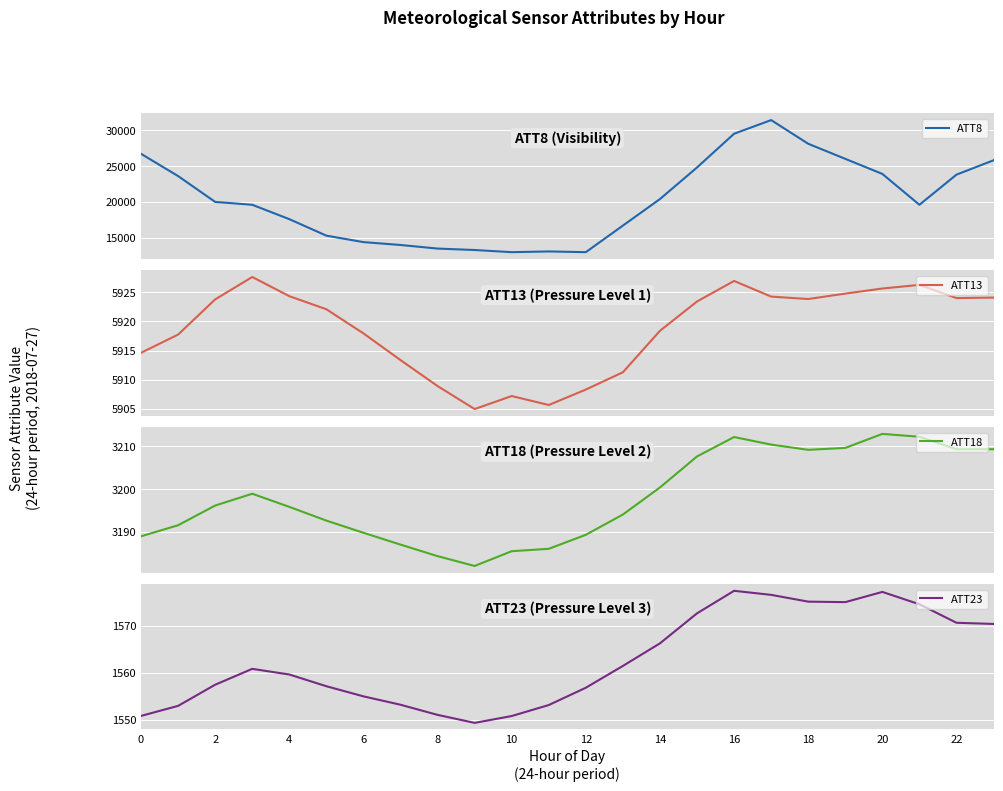

True or false: ATT23 has a value of 973.6 at 12.

False